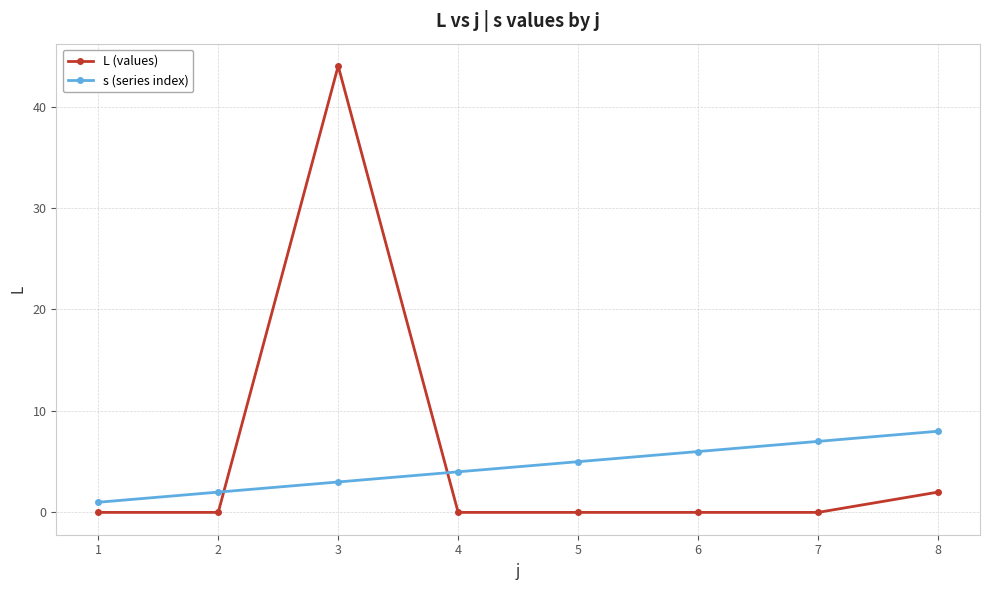

Is it true that s (series index) equals 5 at 3?

False